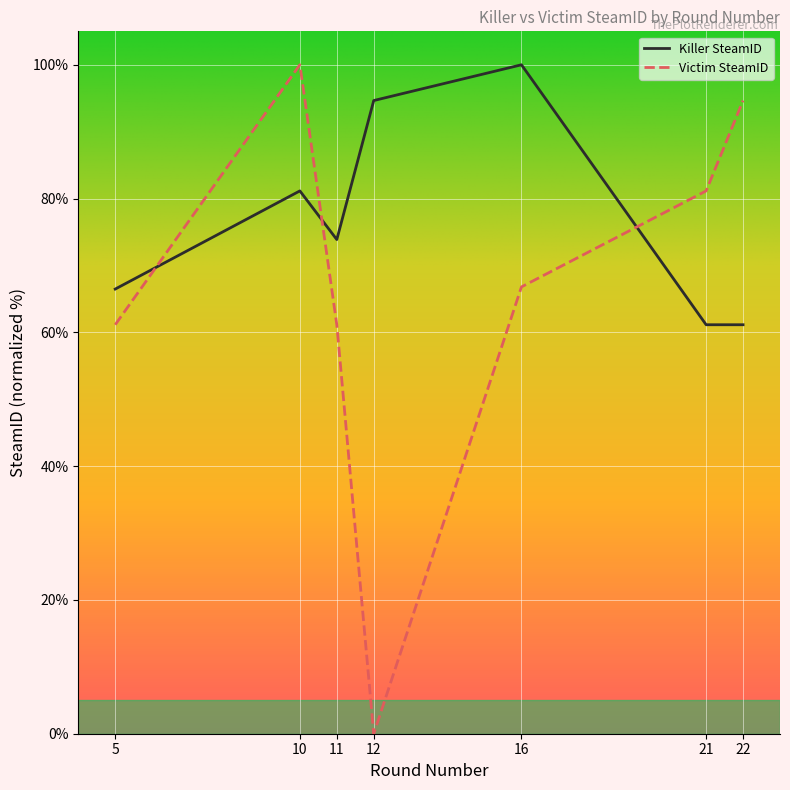

At 22, list the series in order from largest to smallest.

Victim SteamID, Killer SteamID